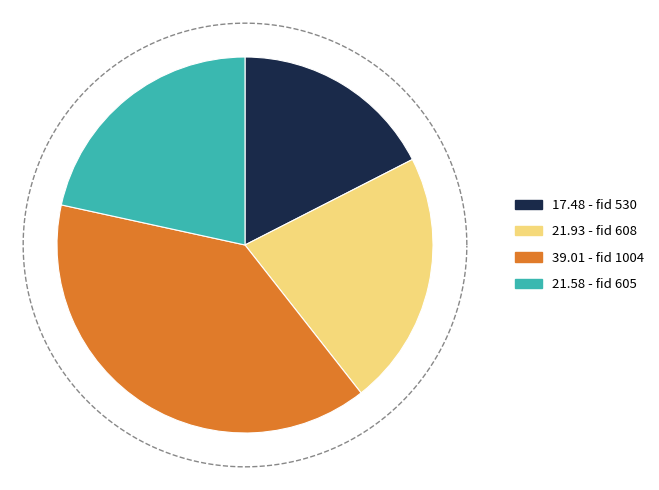

Is the sum of 608 and 530 greater than half?

No